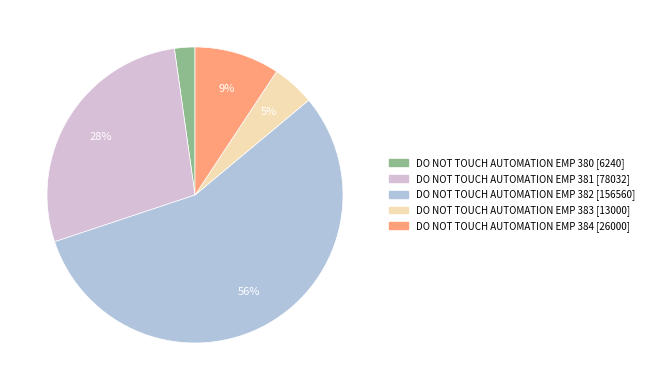

To the nearest percent, what is the difference between the largest and smallest slice percentages?

54%